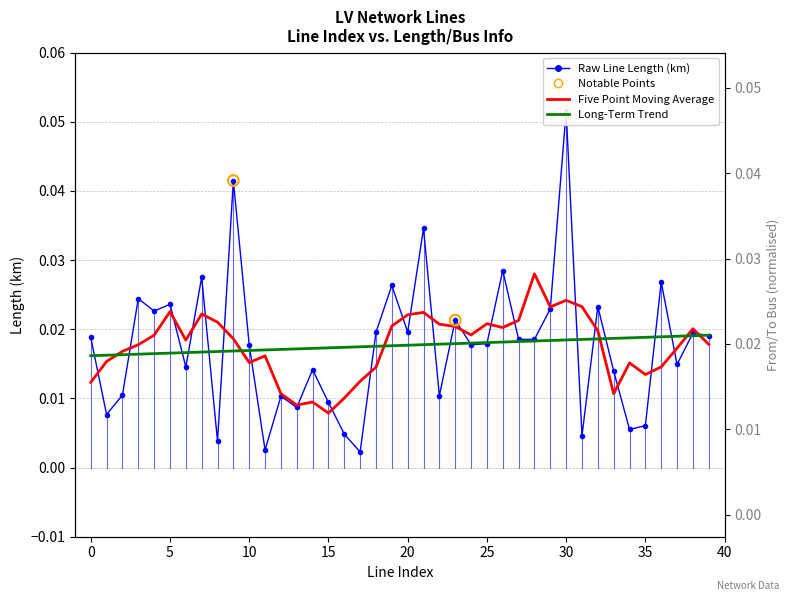

Which series contains the highest Y value?

length_km